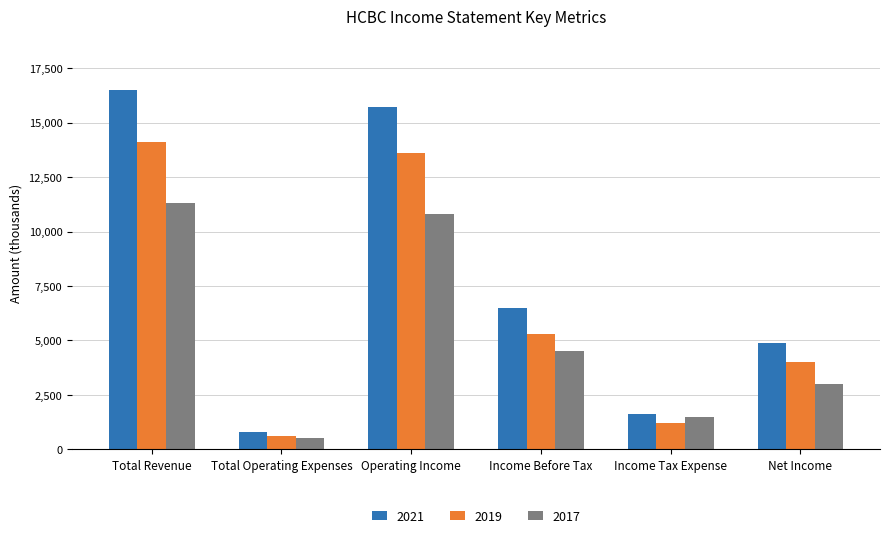

What is the label of the 4th bar from the left?

Income Before Tax